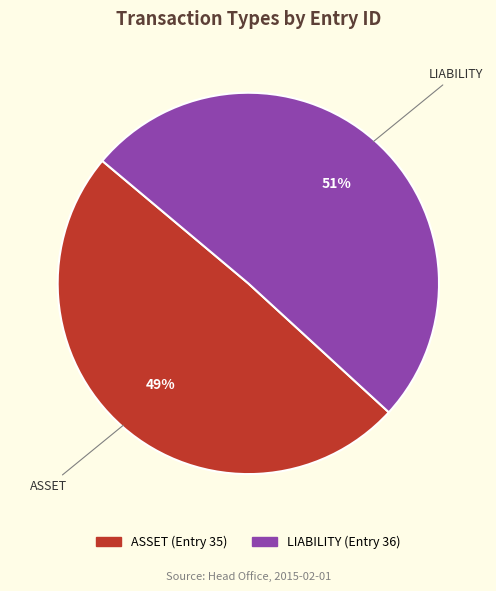

What percentage is the ASSET slice, to the nearest percent?

49%